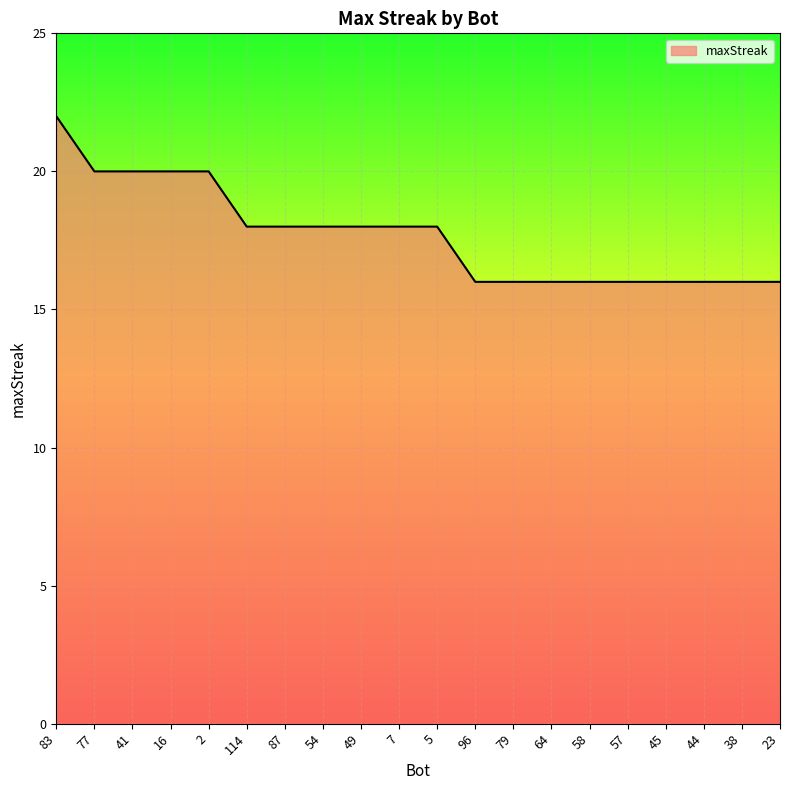

Is it true that the value at 23 is 16?

True